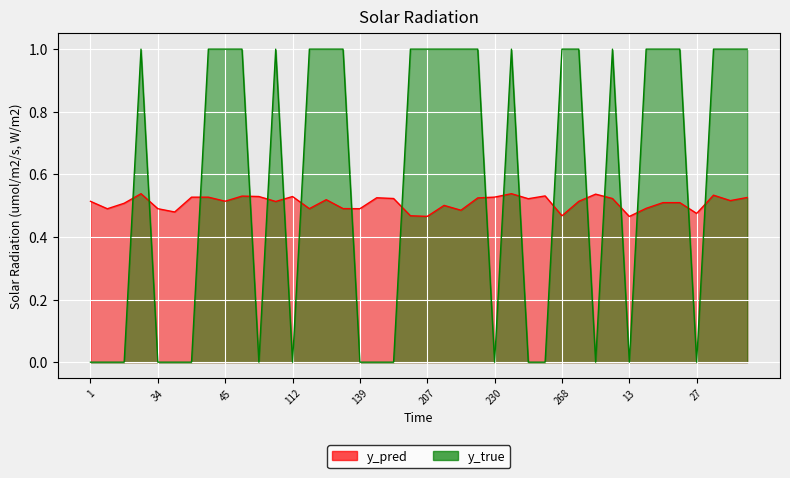

Rank the series by their average value, from highest to lowest.

y_true, y_pred